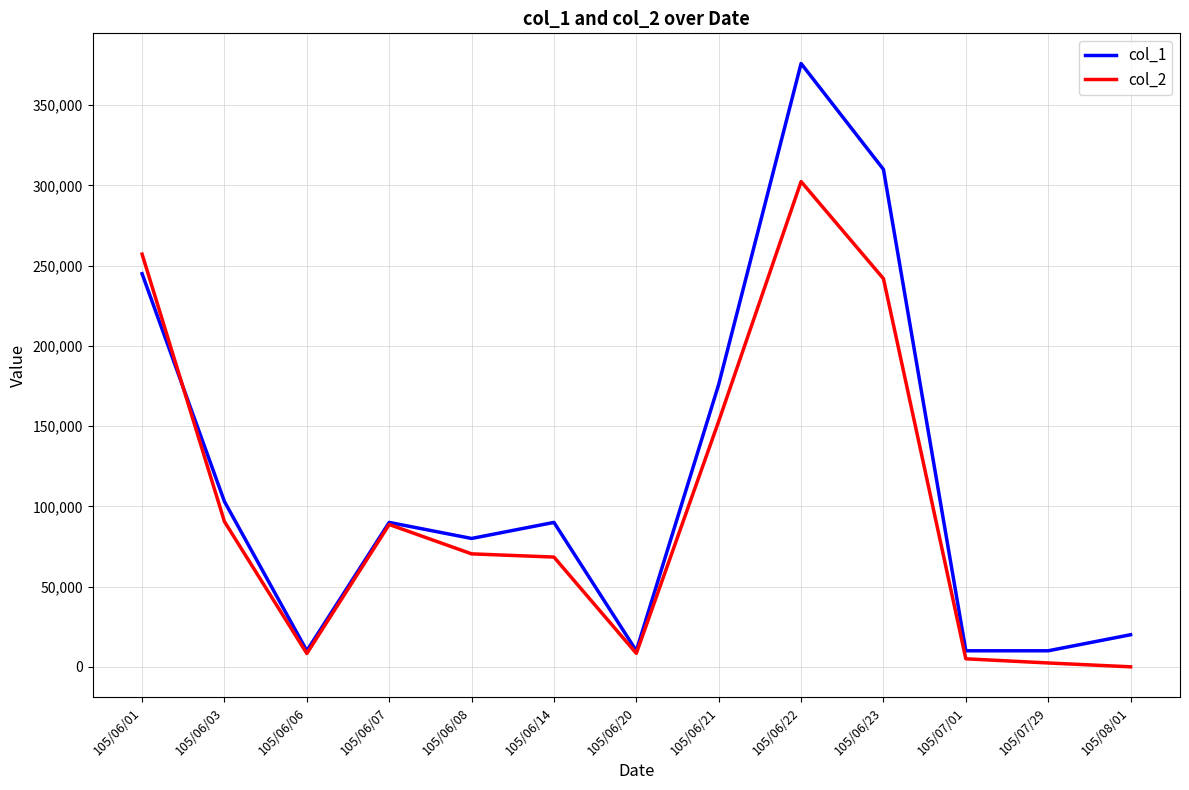

The value of col_1 at 105/07/01 is 10000. True or false?

True